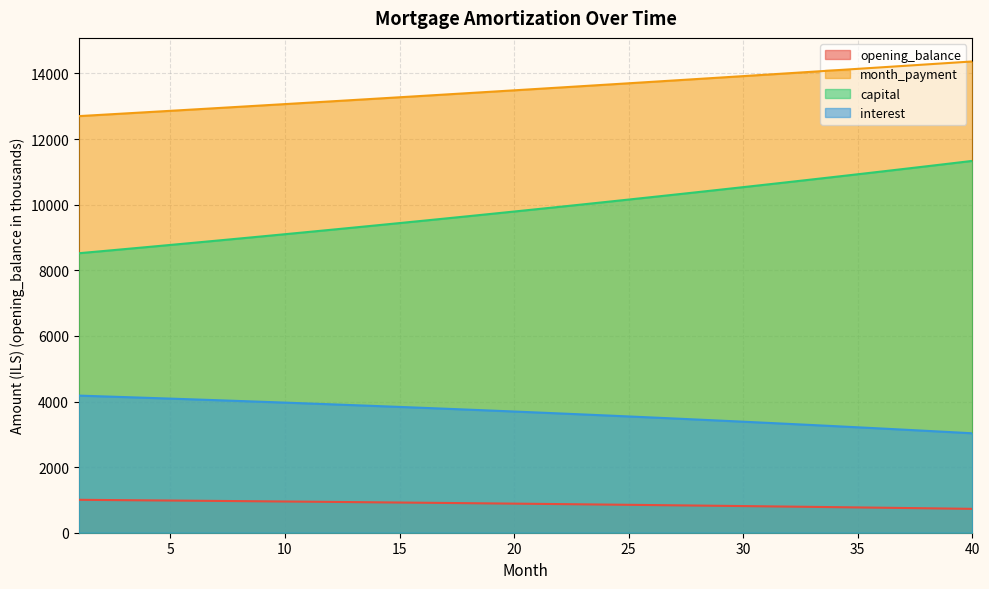

Is it true that opening_balance equals 1141.3 at 28?

False